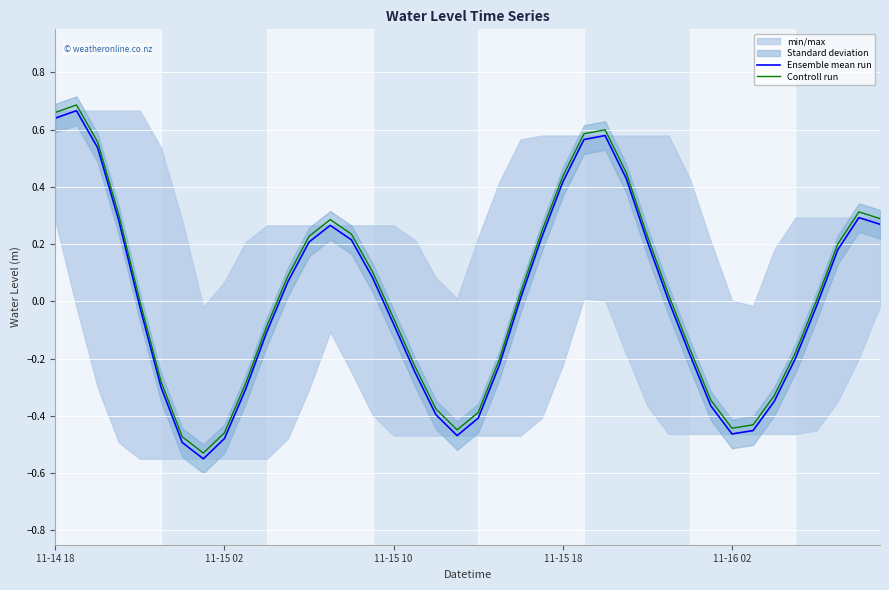

How many categories are shown in the chart?

40